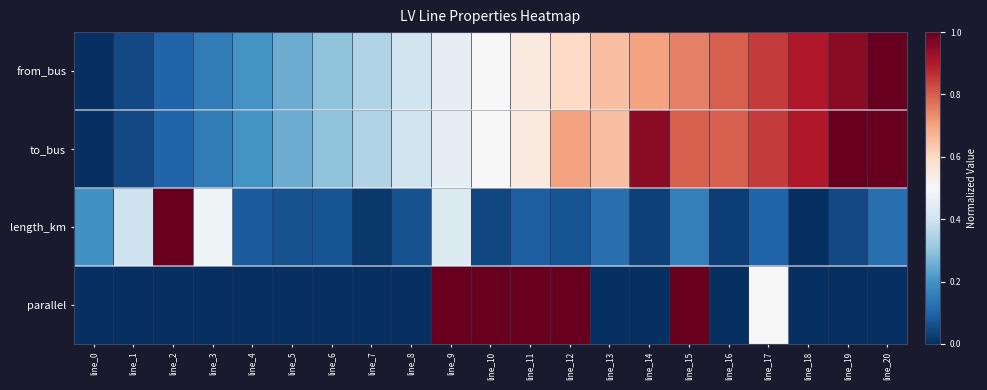

Reading left to right, transcribe all the data shown in this chart.

from_bus: line_0=0.0	line_1=0.1	line_2=0.1	line_3=0.1	line_4=0.2	line_5=0.2	line_6=0.3	line_7=0.3	line_8=0.4	line_9=0.5	line_10=0.5	line_11=0.6	line_12=0.6	line_13=0.7	line_14=0.7	line_15=0.8	line_16=0.8	line_17=0.8	line_18=0.9	line_19=0.9	line_20=1.0
to_bus: line_0=0.0	line_1=0.1	line_2=0.1	line_3=0.1	line_4=0.2	line_5=0.2	line_6=0.3	line_7=0.3	line_8=0.4	line_9=0.5	line_10=0.5	line_11=0.6	line_12=0.7	line_13=0.7	line_14=0.9	line_15=0.8	line_16=0.8	line_17=0.8	line_18=0.9	line_19=1.0	line_20=1.0
length_km: line_0=0.2	line_1=0.4	line_2=1.0	line_3=0.5	line_4=0.1	line_5=0.1	line_6=0.1	line_7=0.0	line_8=0.1	line_9=0.4	line_10=0.0	line_11=0.1	line_12=0.1	line_13=0.1	line_14=0.0	line_15=0.2	line_16=0.0	line_17=0.1	line_18=0.0	line_19=0.0	line_20=0.1
parallel: line_0=0.0	line_1=0.0	line_2=0.0	line_3=0.0	line_4=0.0	line_5=0.0	line_6=0.0	line_7=0.0	line_8=0.0	line_9=1.0	line_10=1.0	line_11=1.0	line_12=1.0	line_13=0.0	line_14=0.0	line_15=1.0	line_16=0.0	line_17=0.5	line_18=0.0	line_19=0.0	line_20=0.0